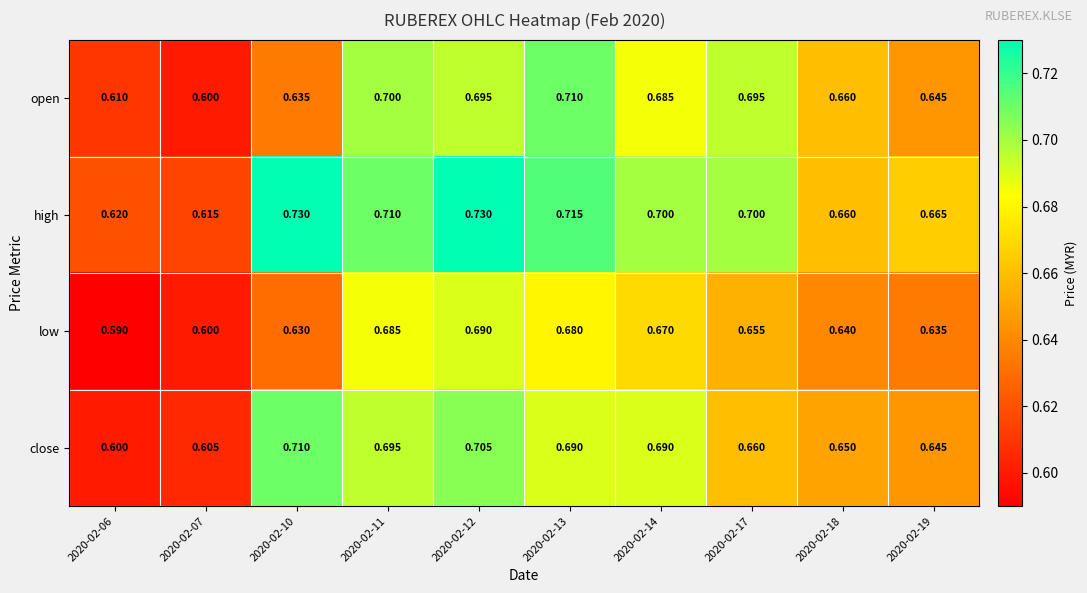

Between 2020-02-10 and 2020-02-18, which series saw the biggest shift?

high